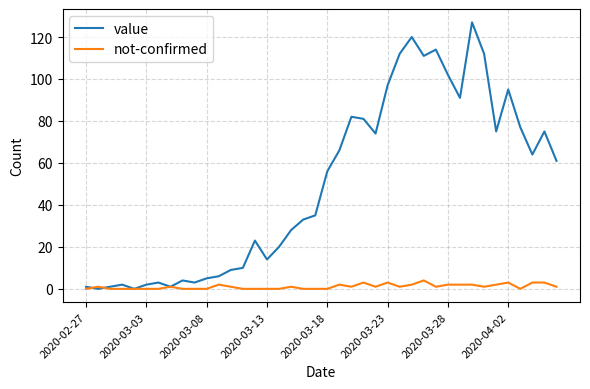

What is the greatest value displayed?

127